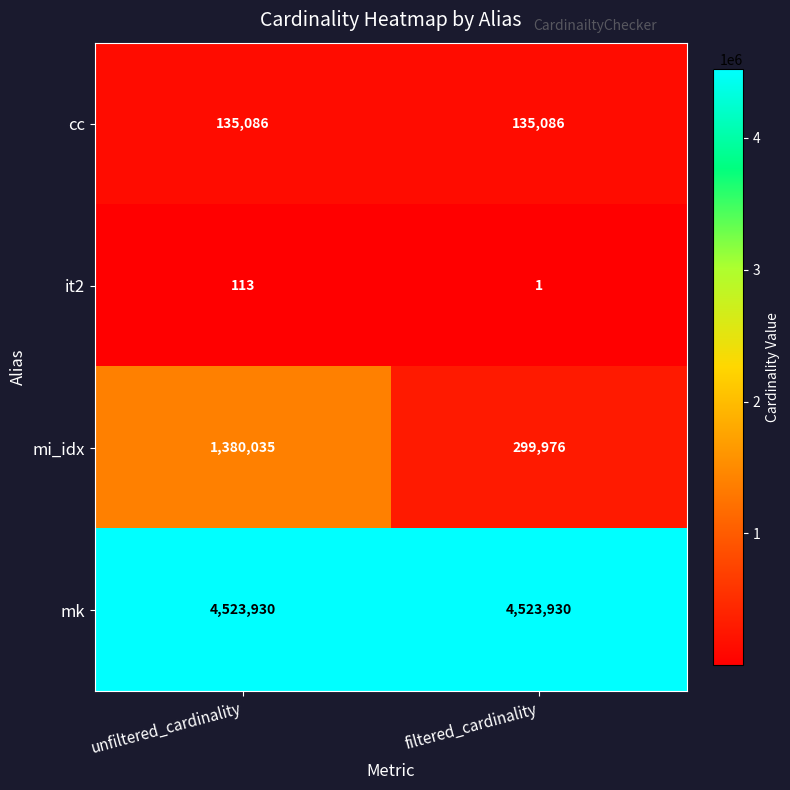

Which series changed the most between unfiltered_cardinality and filtered_cardinality?

mi_idx